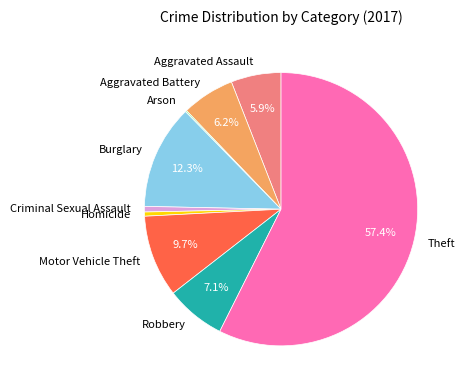

Do Robbery and Aggravated Battery together represent more than half of the pie?

No